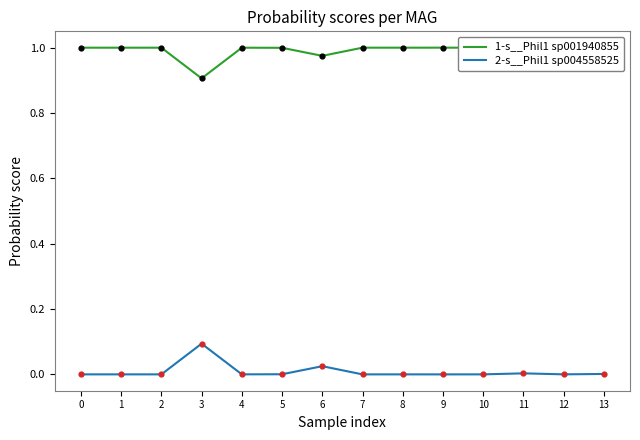

True or false: 1-s__Phil1 sp001940855 has a value of 0.5 at 0.

False